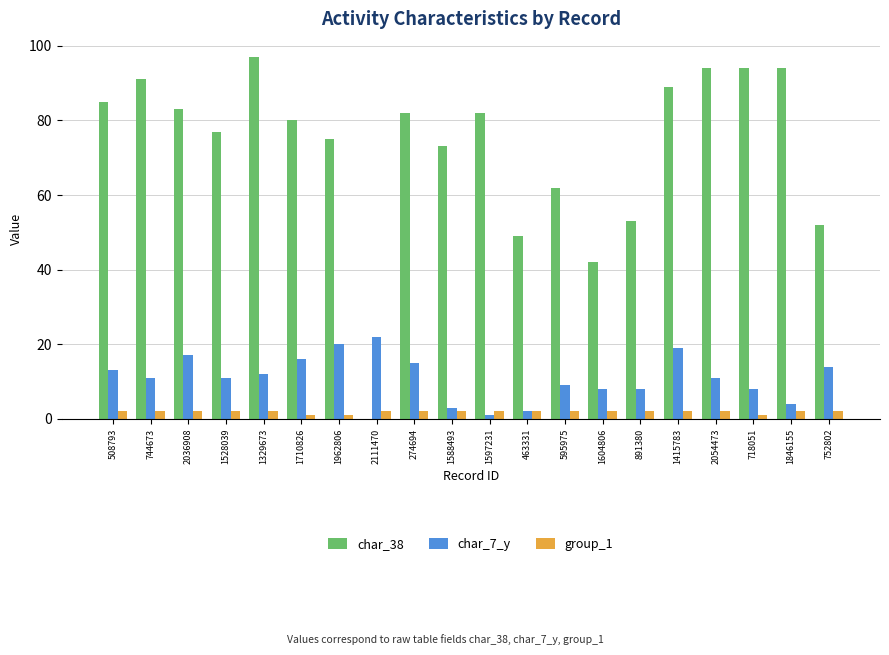

Is it true that char_38 equals 54 at 1846155?

False